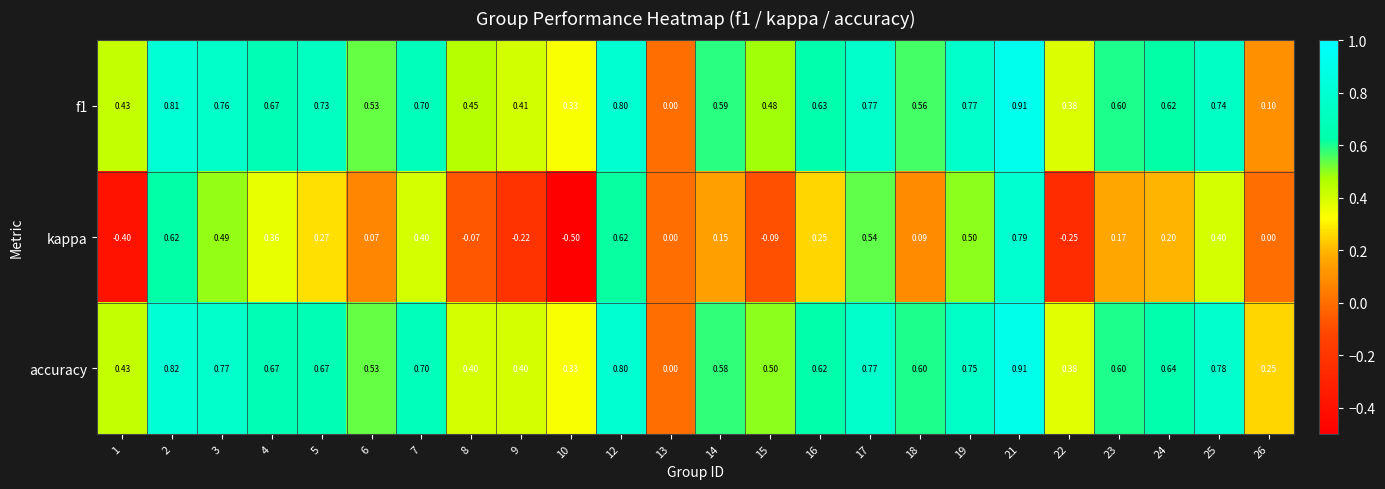

How many series are shown in this chart?

3